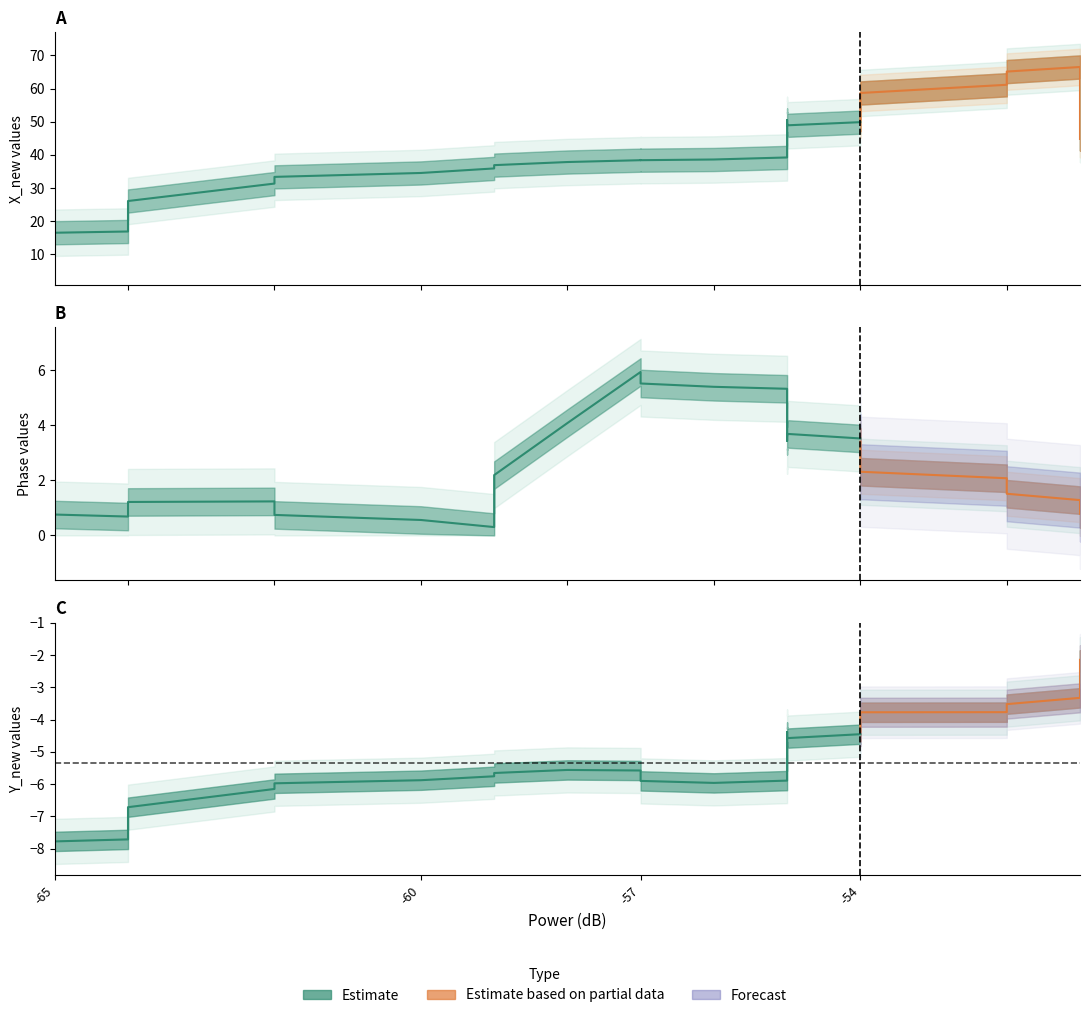

Is this an area chart (filled region under the line)?

No